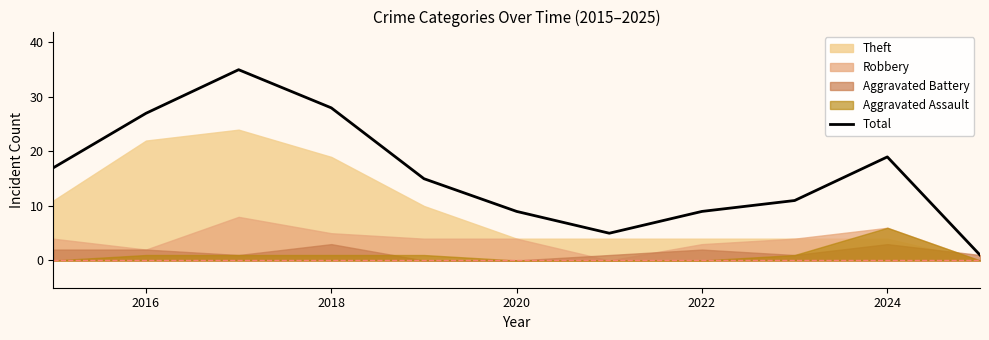

Is it true that Total equals 9 at 2020?

True